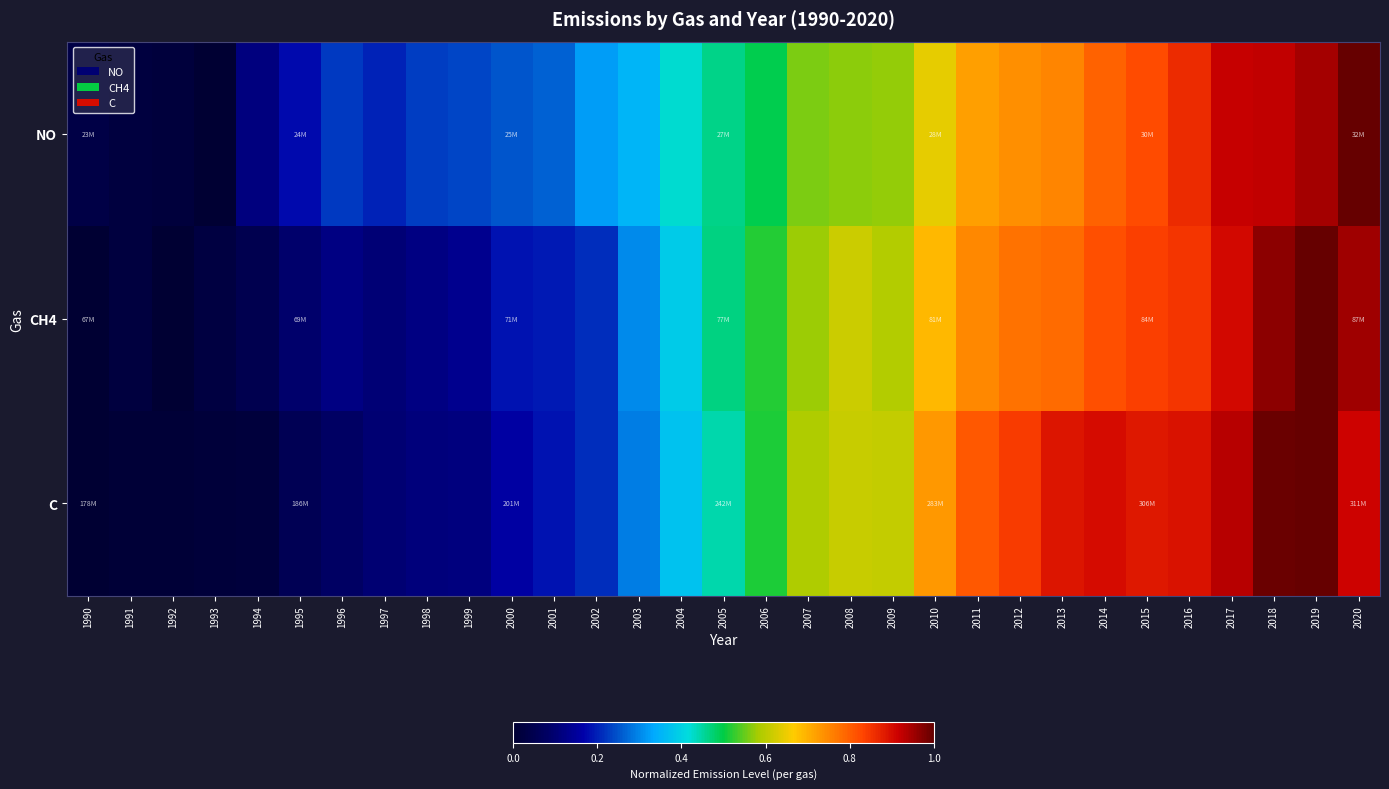

Between 1999 and 2019, which is larger?

2019